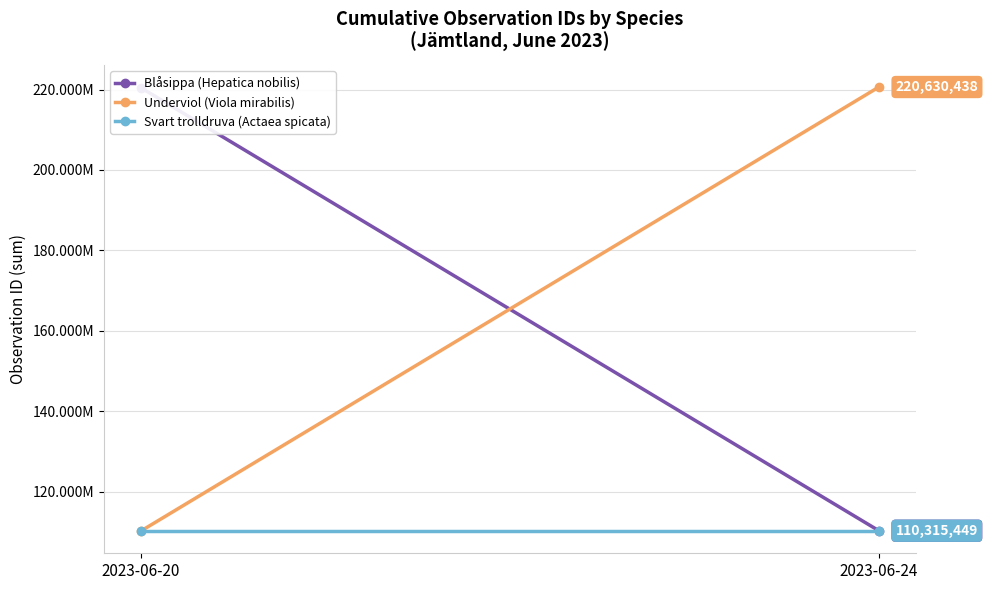

Count the Blåsippa (Hepatica nobilis) values in the range 110315460 to 220461992.

2